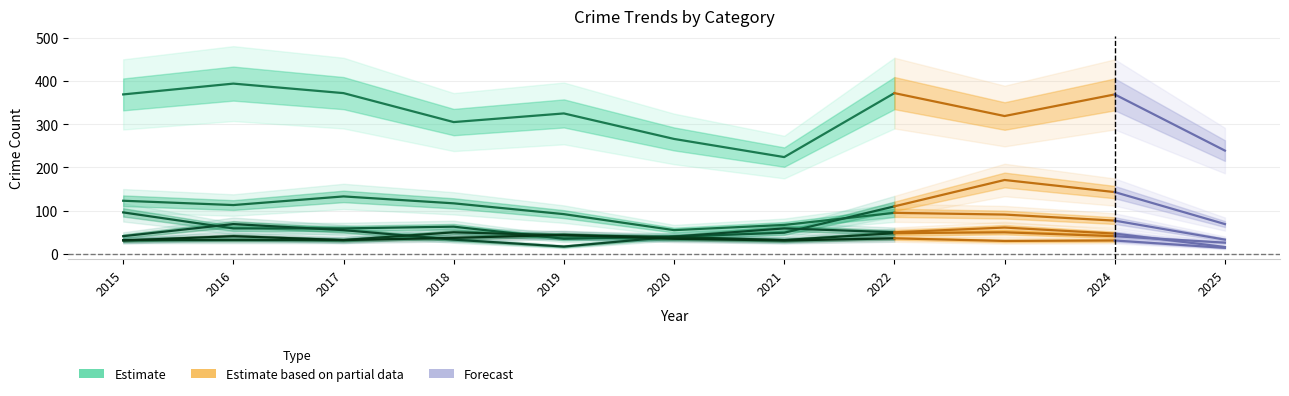

What value does the data have at 2020, to the nearest 50?

250